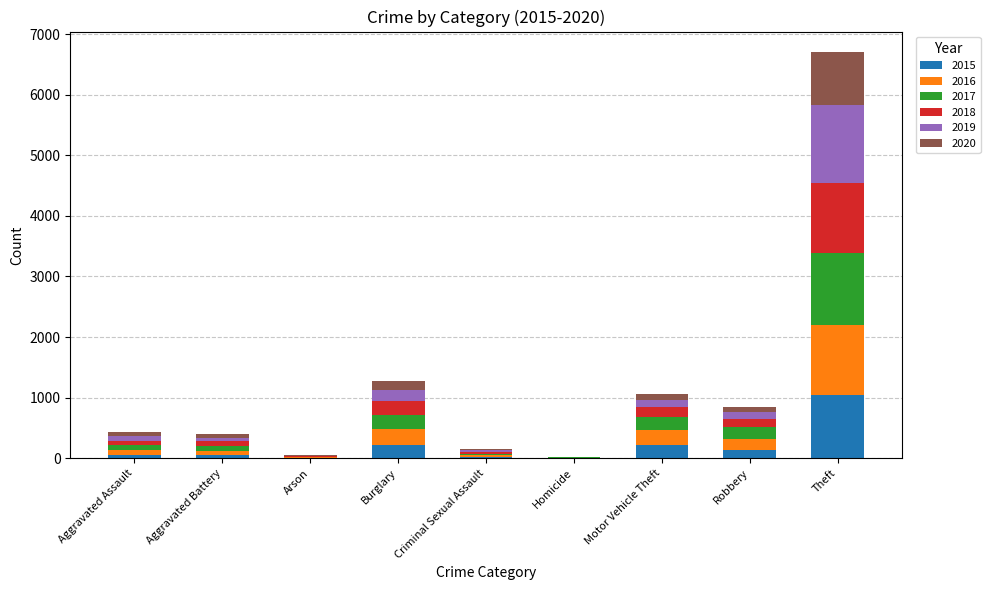

What is the difference between the 2015 values at Aggravated Assault and Criminal Sexual Assault?

27